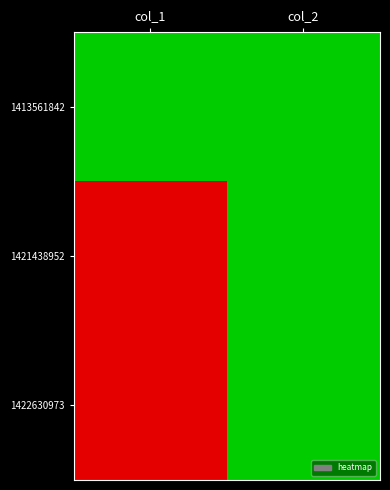

Count the number of data series in this chart.

3